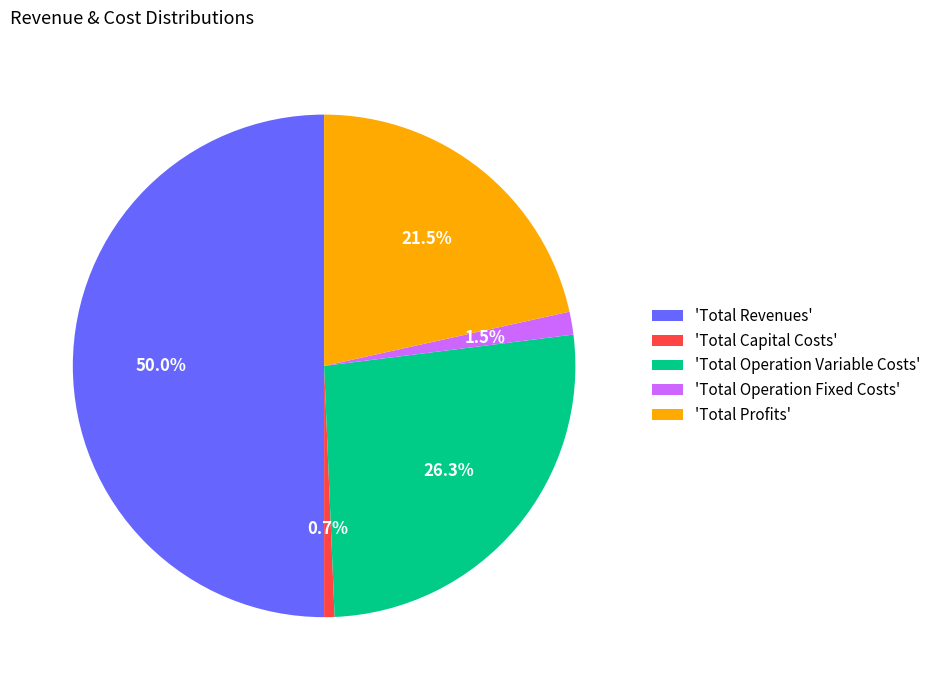

Between 'Total Capital Costs' and 'Total Profits', which is larger?

'Total Profits'